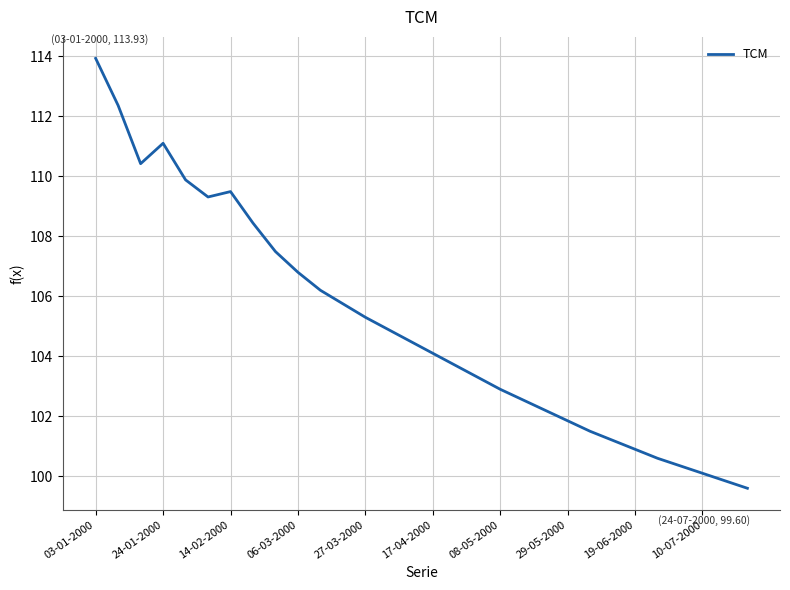

What is the greatest value displayed?

113.9